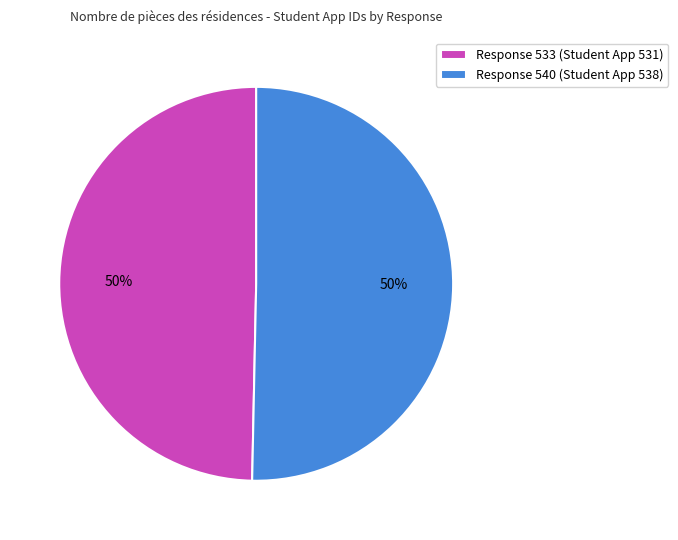

The Response 533 (Student App 531) slice represents 50% of the pie. True or false?

True